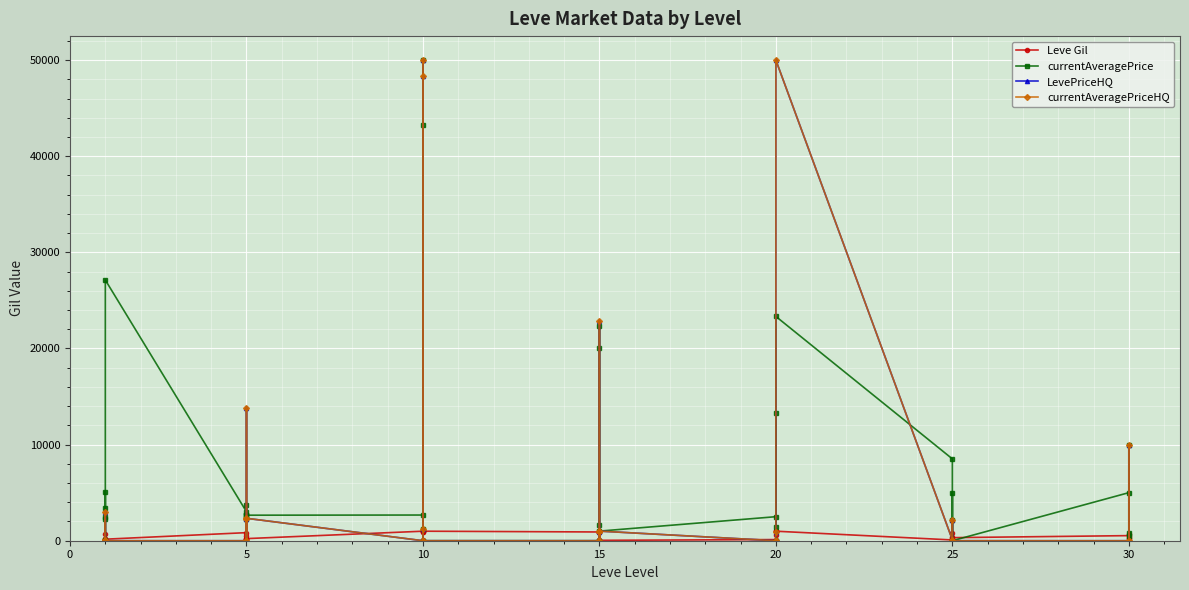

Is it true that LevePriceHQ equals 21.4 at 25?

False